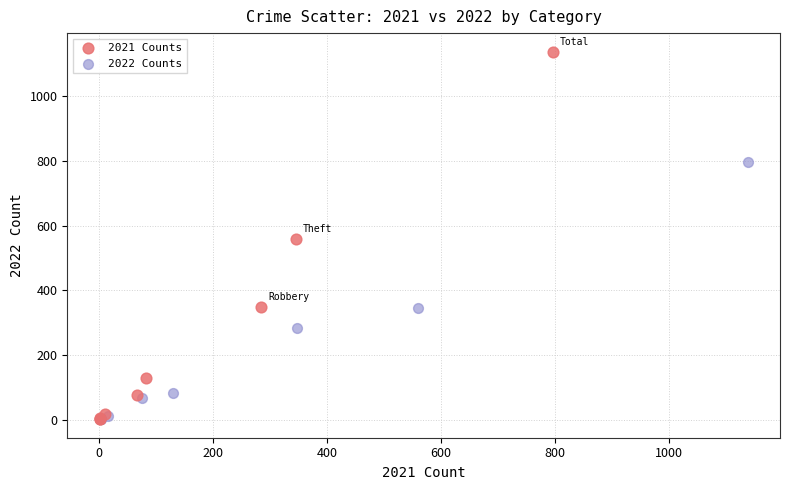

What are all the series names shown in the legend?

2021 Counts, 2022 Counts